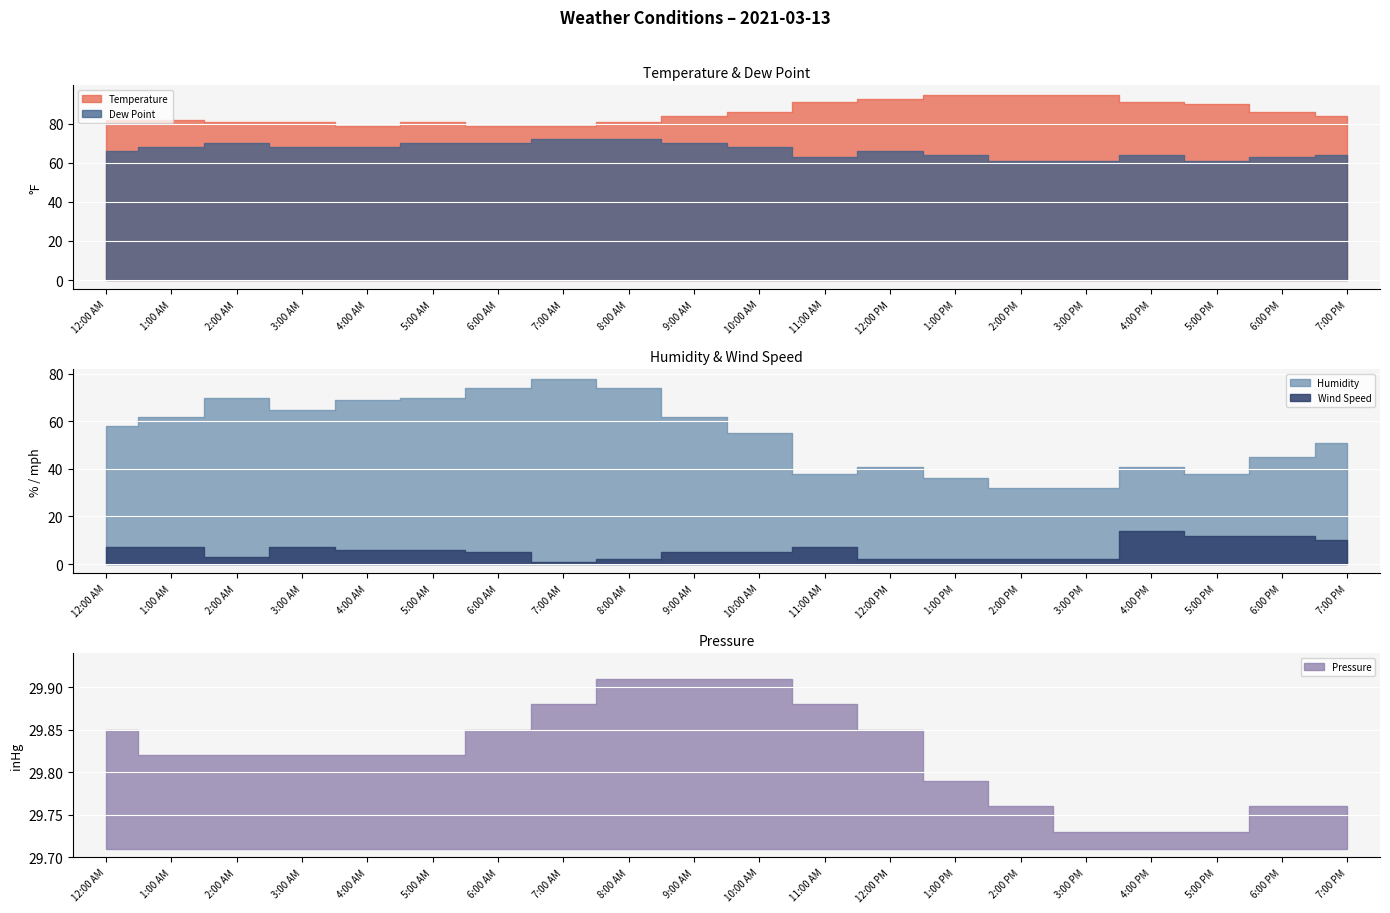

Between 2:00 AM and 4:00 PM, which is larger?

4:00 PM